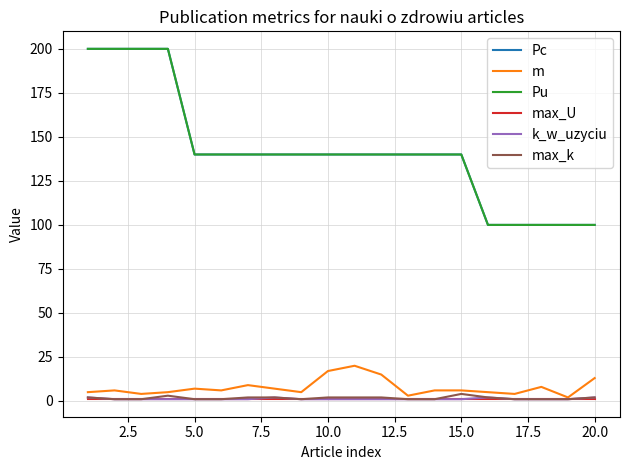

What is the maximum value shown in the chart?

200.0